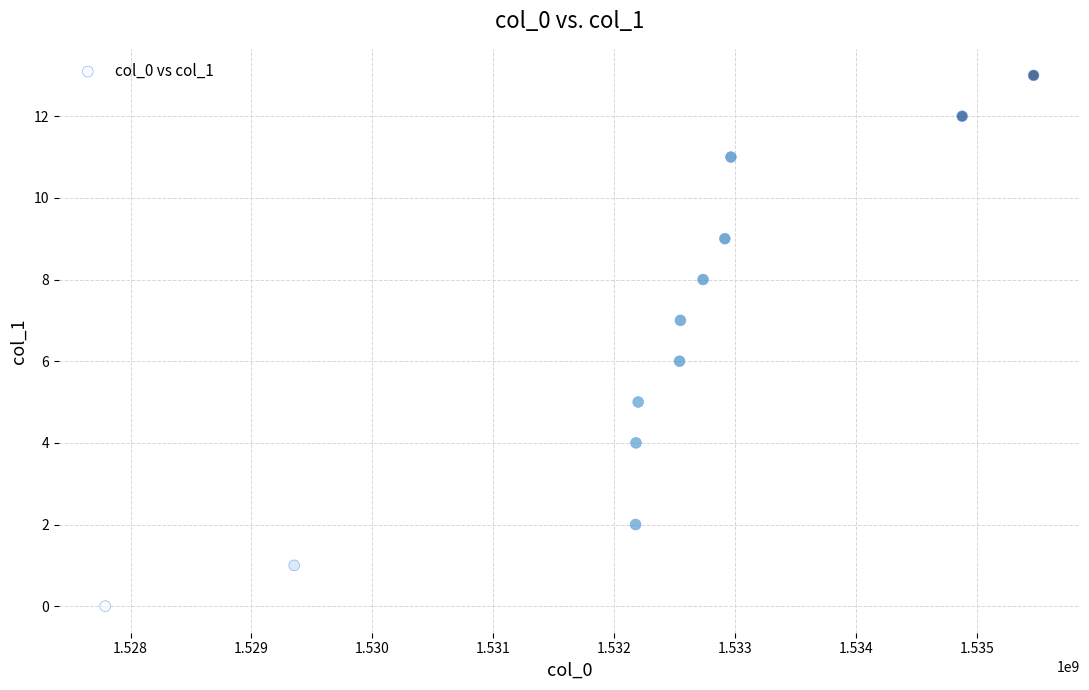

What is the range of Y values (max minus min)?

13